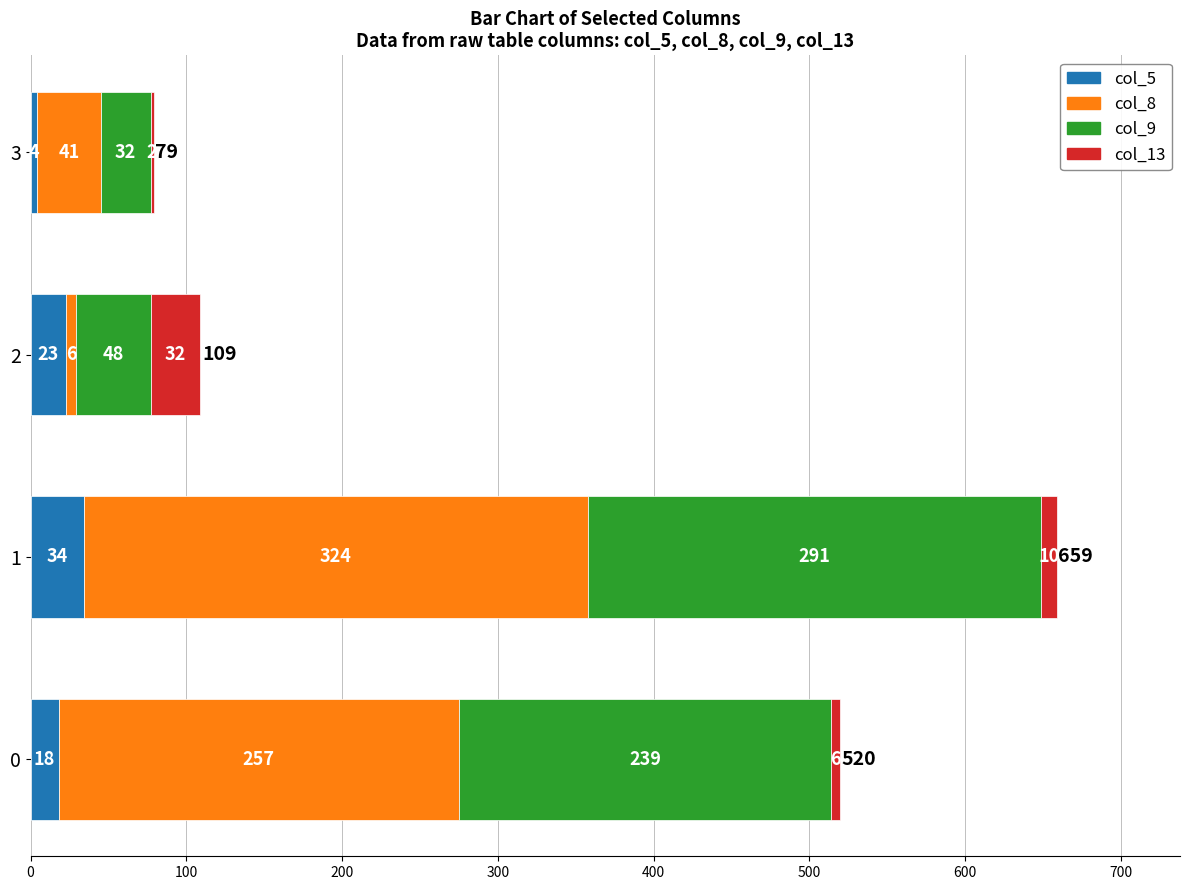

What is the sum of all col_5 values?

79